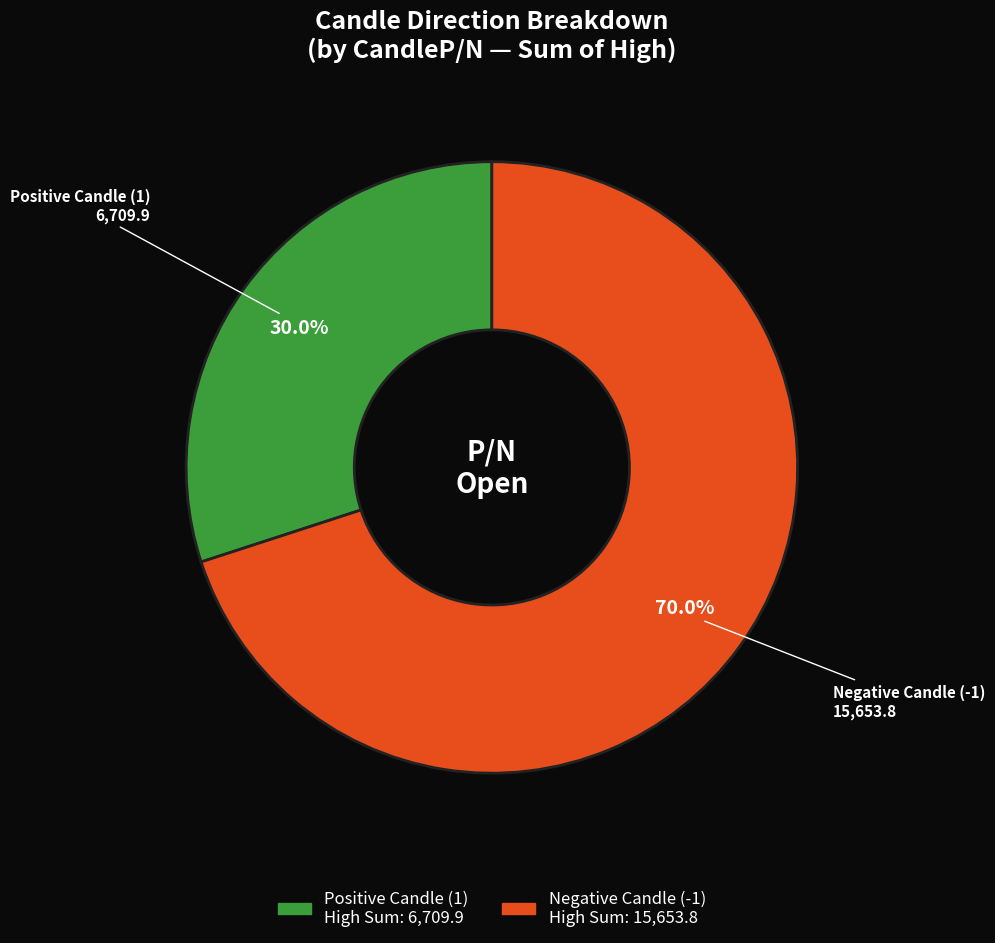

Is there a majority slice in this chart?

Yes